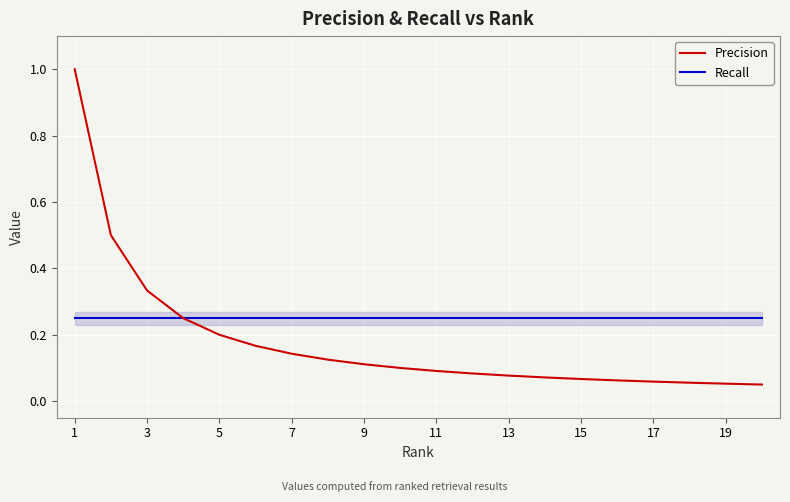

What is the maximum value shown in the chart?

1.0